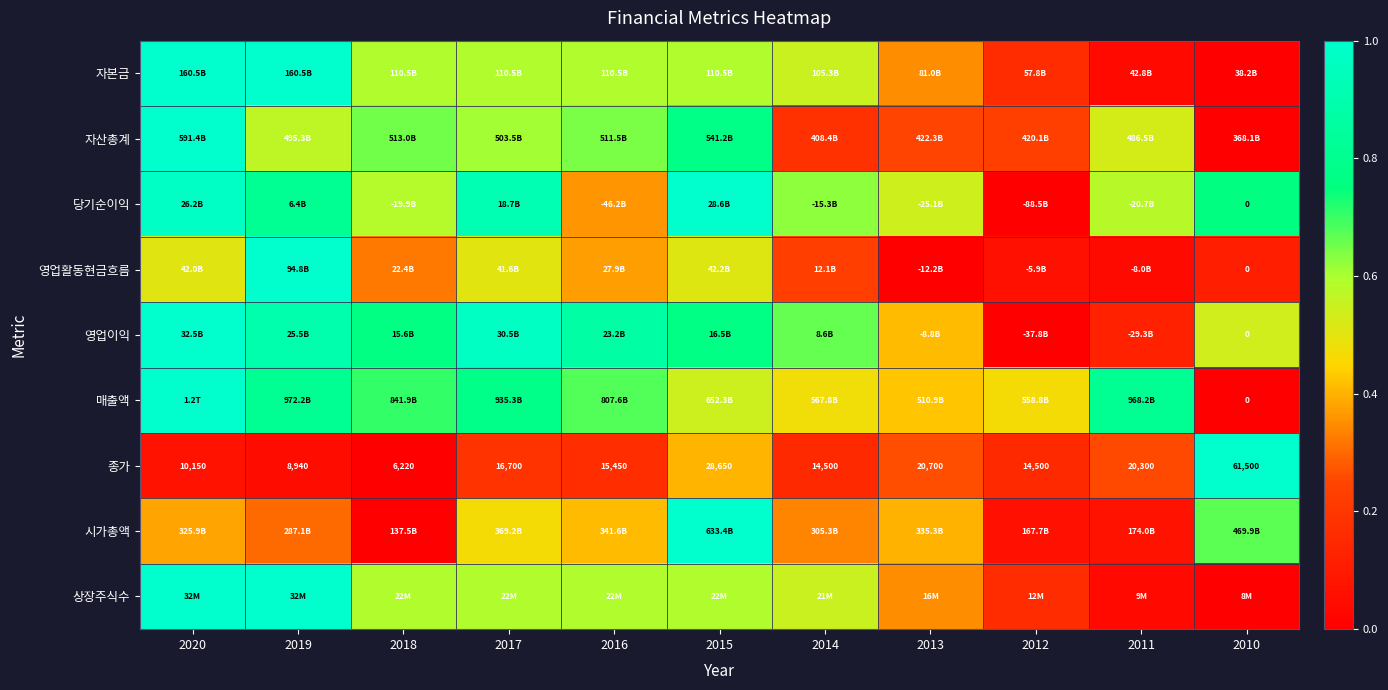

What is the greatest value displayed?

1.0